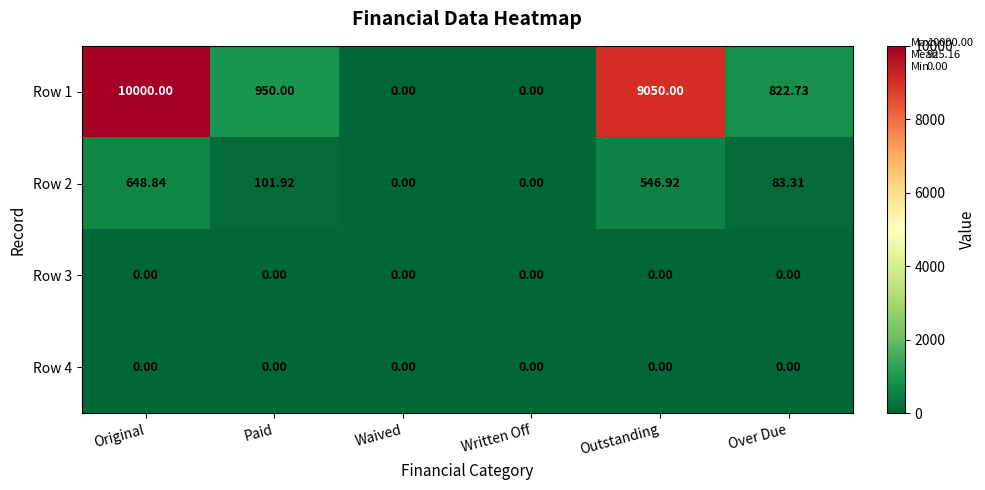

Count the number of categories in the chart.

6